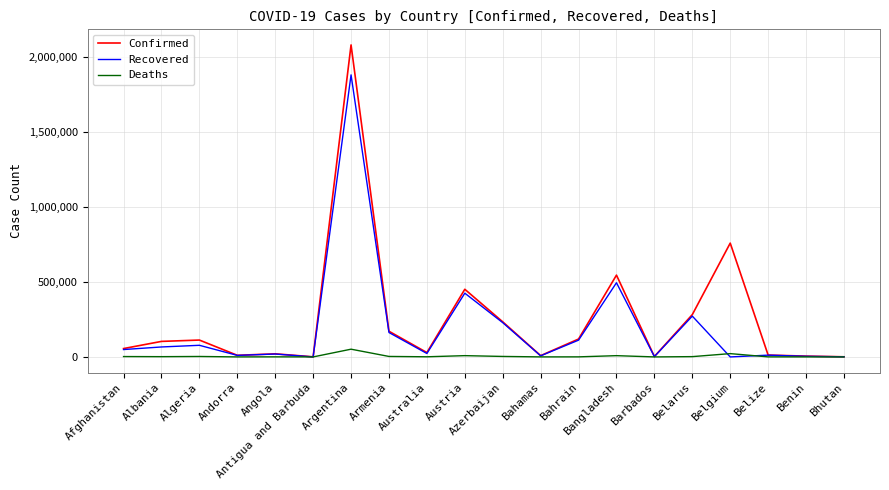

What position from the left is Belarus?

16